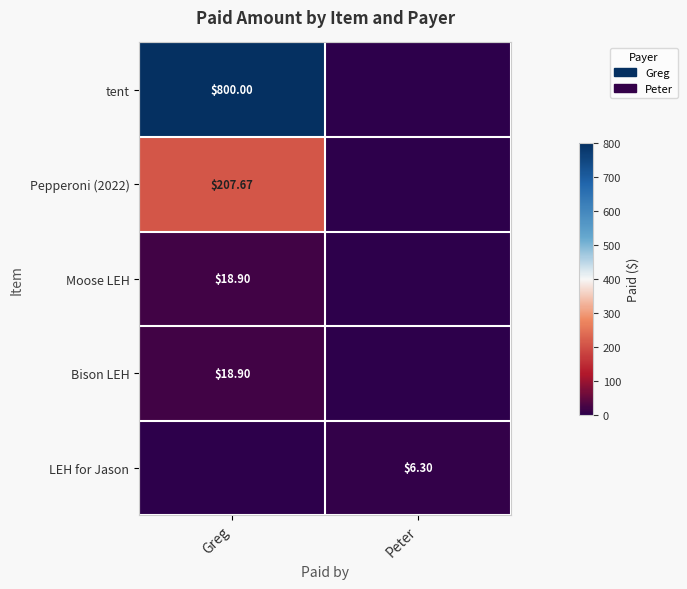

What is the average value of the Moose LEH series?

9.4